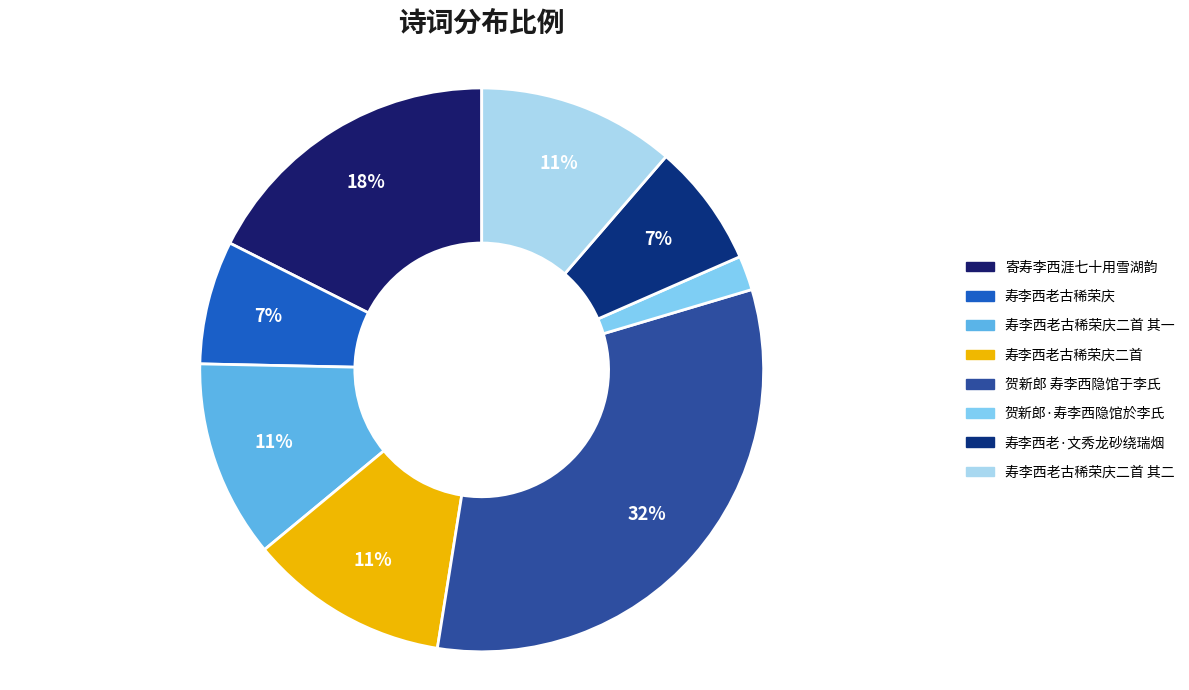

Does any single category account for the majority?

No